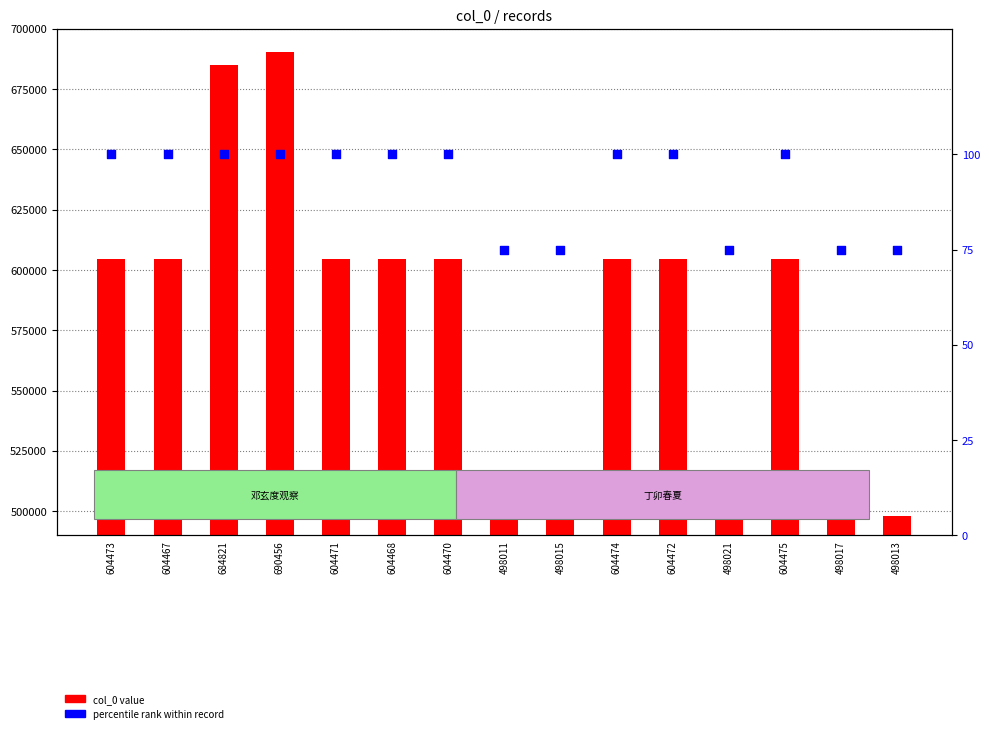

Is the value of percentile rank at 604468 greater than the value of col_0 value at 604468?

No